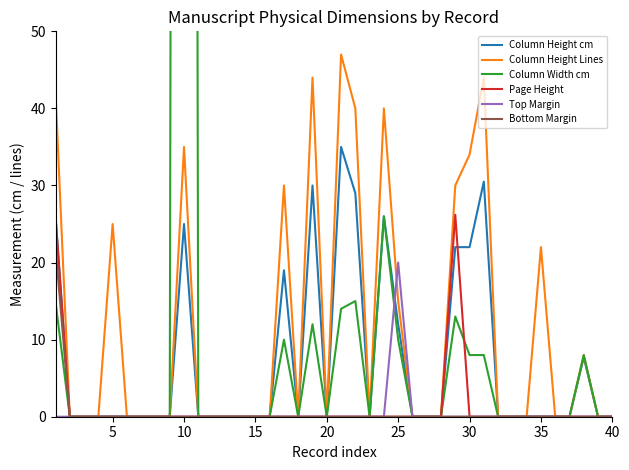

What is the maximum value for Column Height Lines?

47.0